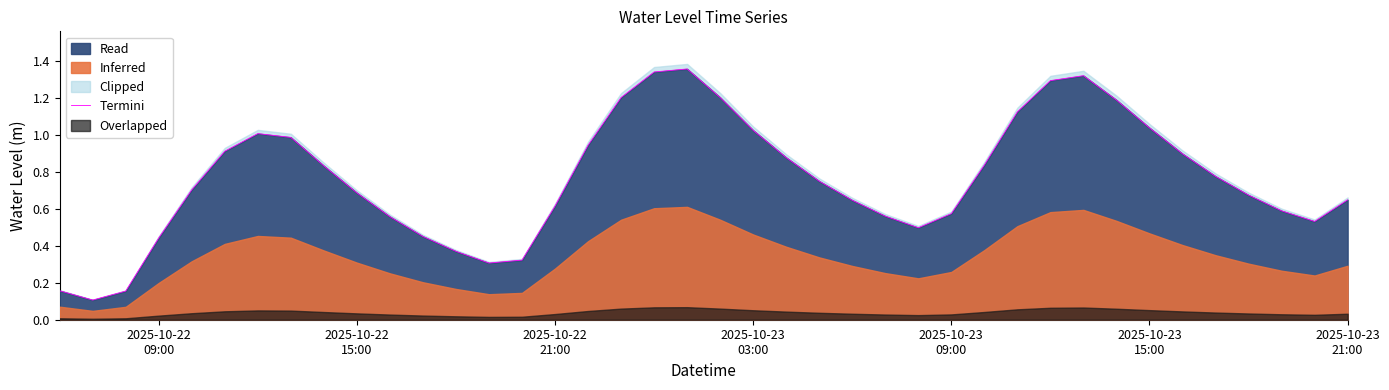

True or false: the data shows 1.4 at 22.

False